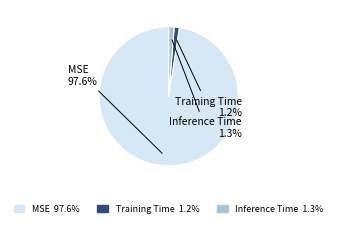

Which category has the biggest portion of the pie?

MSE